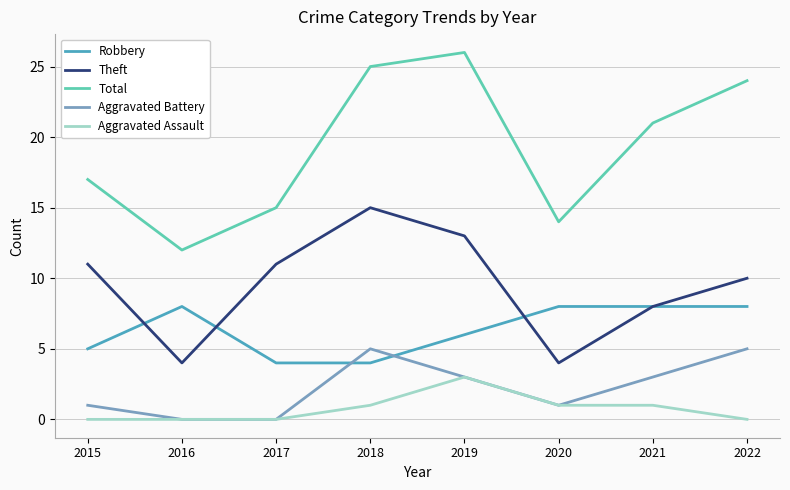

What is the difference between the Total values at 2019 and 2017?

11